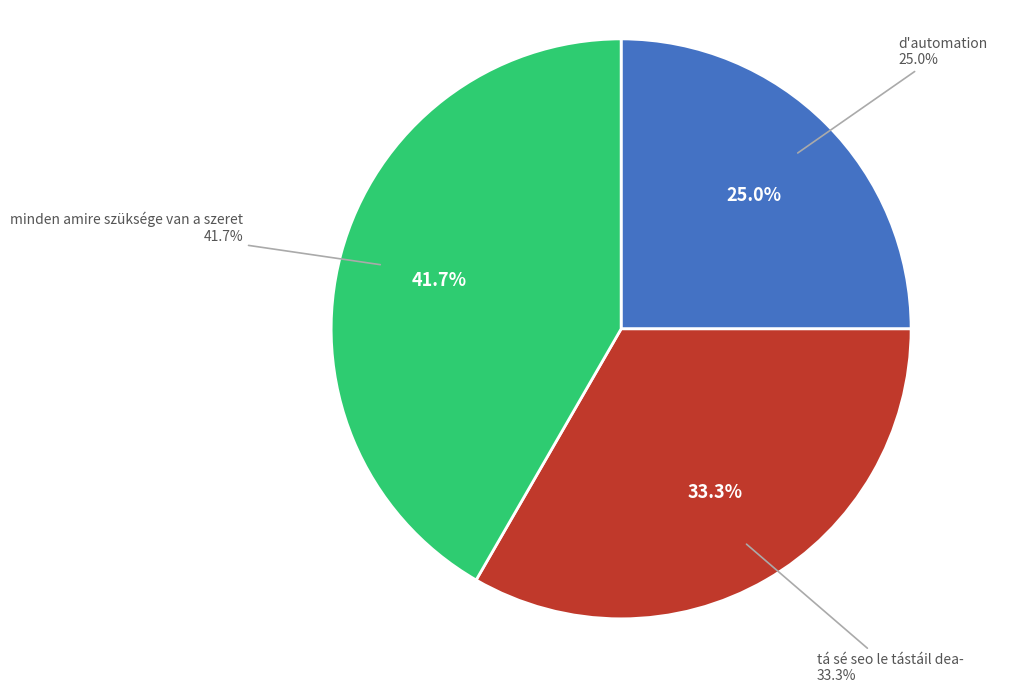

Is there any slice that represents more than half of the pie?

No